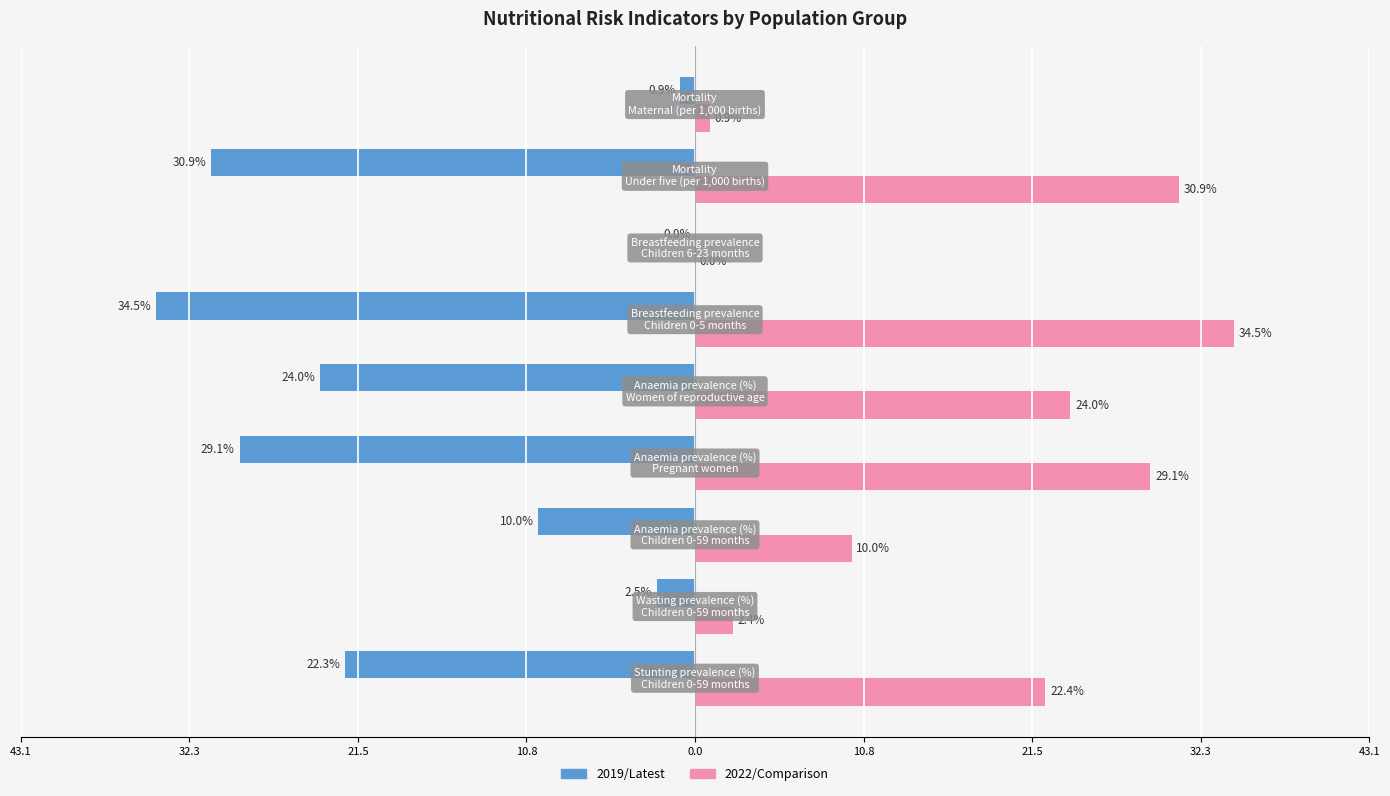

Rank the series by their maximum value, from lowest to highest.

2019/Latest, 2022/Comparison